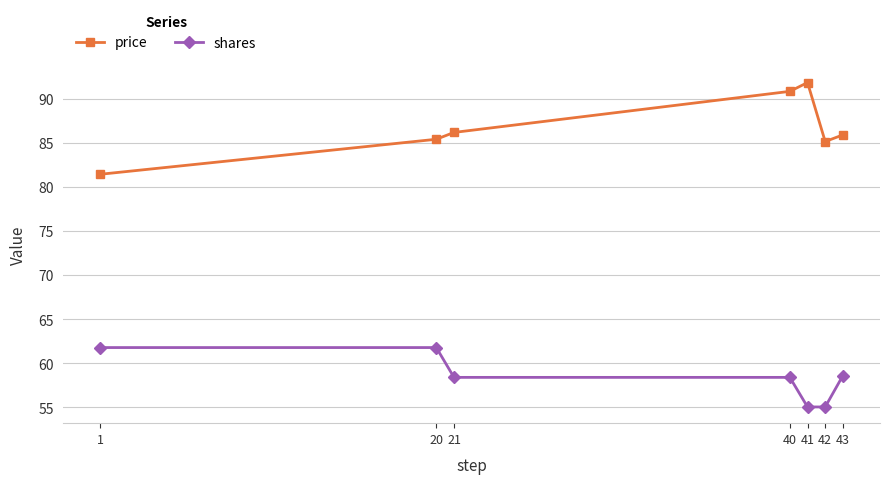

True or false: price and shares intersect in this chart.

False